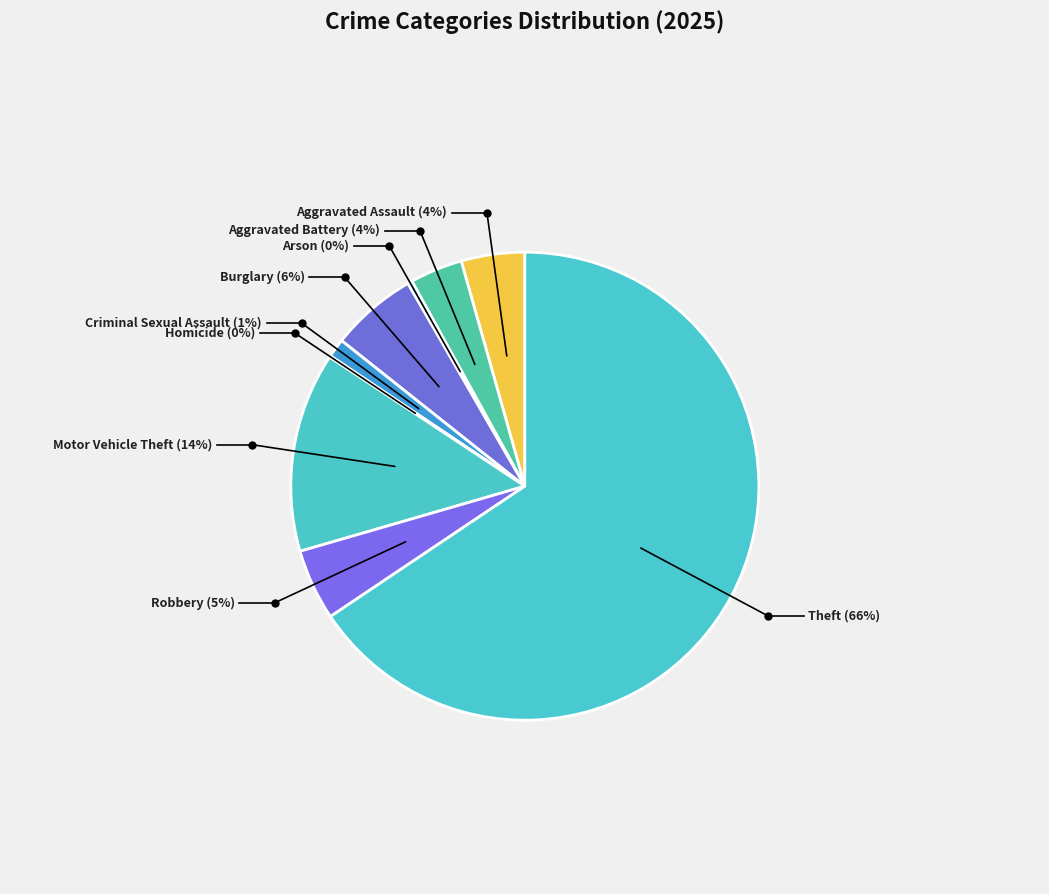

True or false: Aggravated Battery accounts for 14% of the total.

False